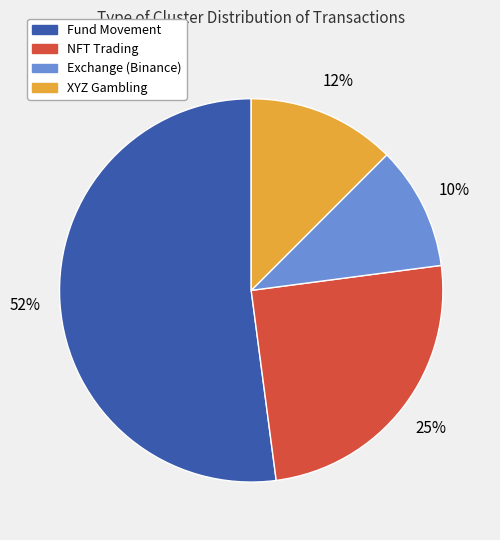

To the nearest percent, what is the difference between the NFT Trading and Exchange (Binance) slice percentages?

15%